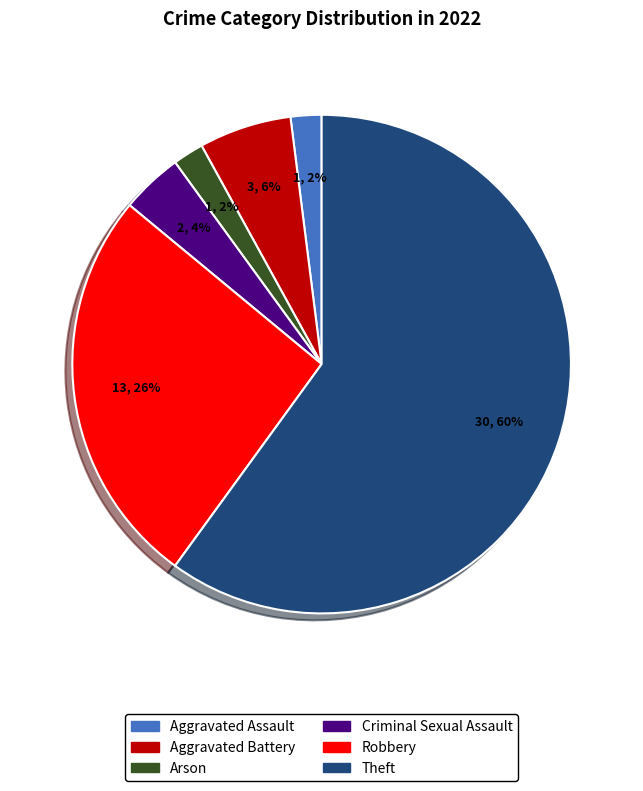

The Arson slice represents 2% of the pie. True or false?

True